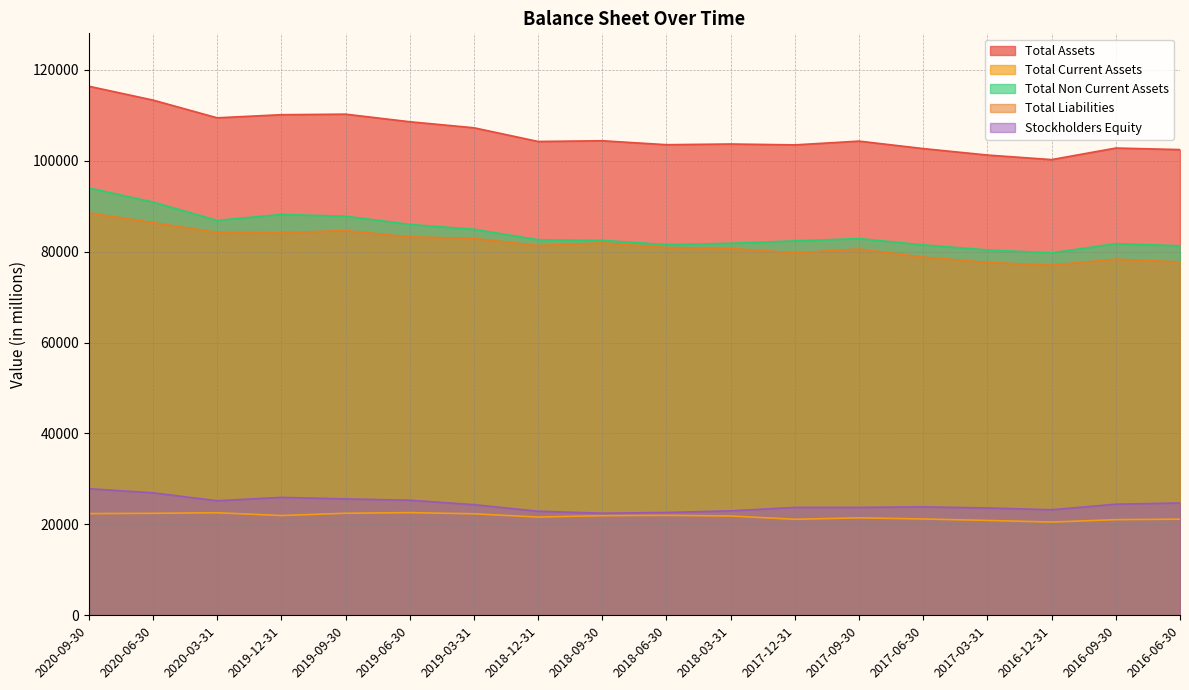

What is the maximum value shown in the chart?

116384